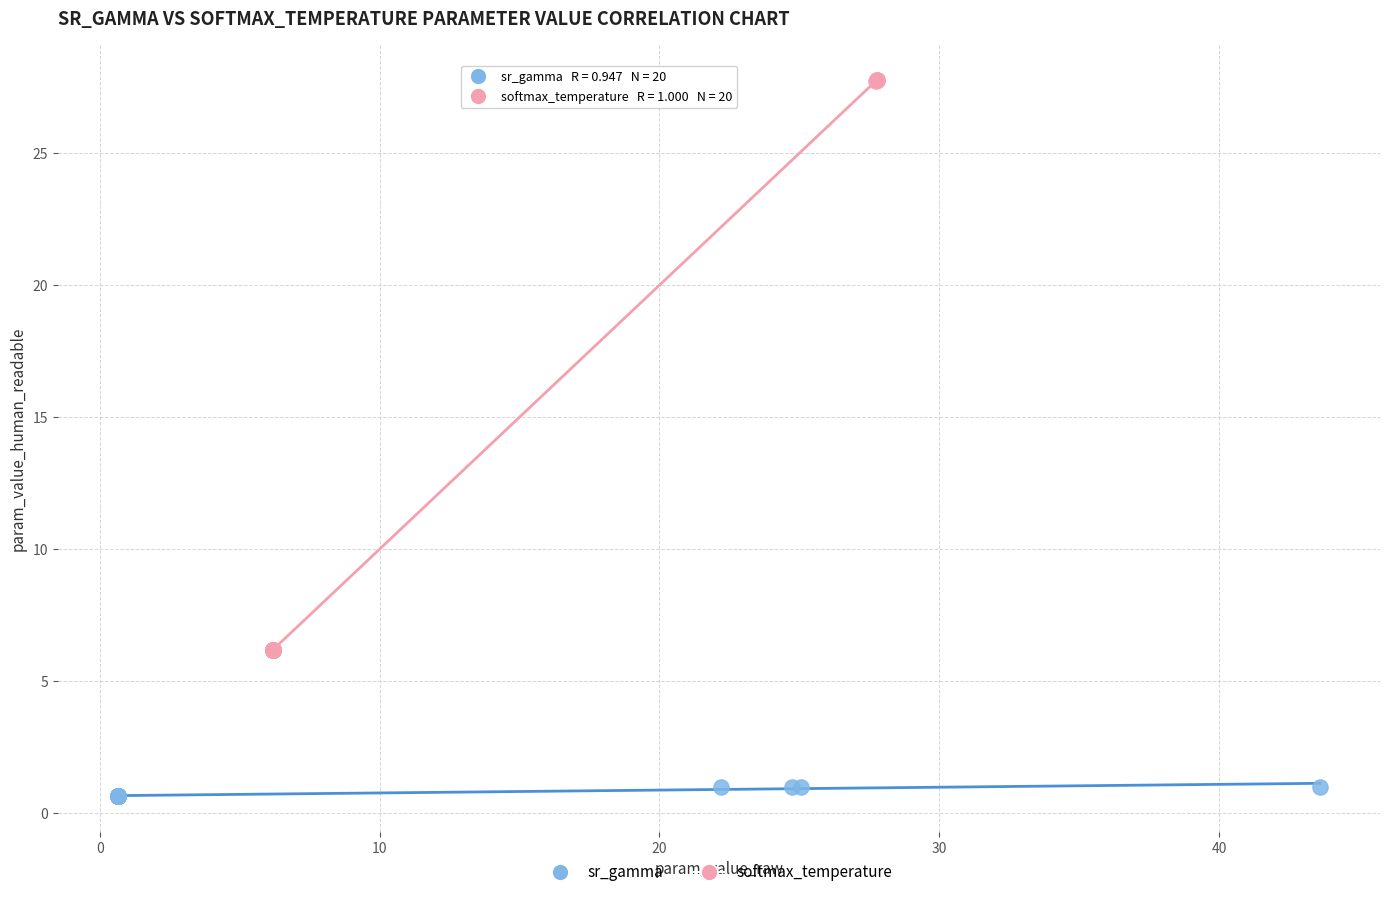

Which series has the widest spread of Y values?

softmax_temperature